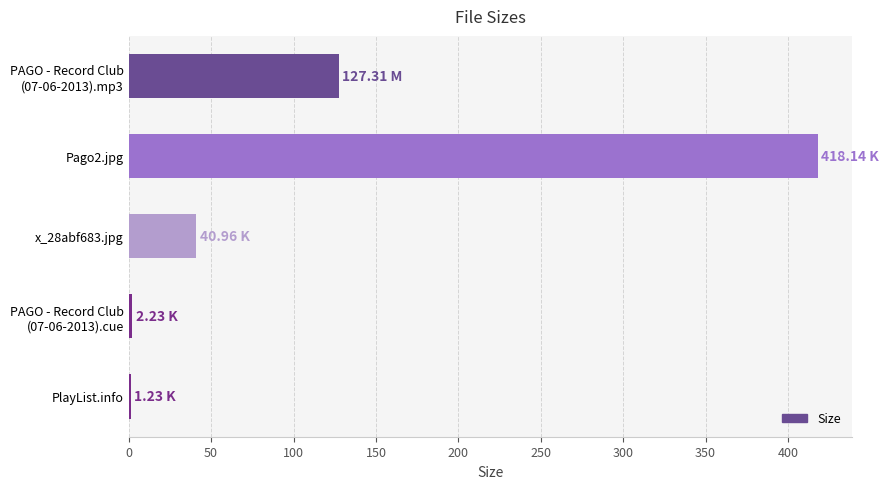

What is the change in value from Pago2.jpg to x_28abf683.jpg?

-377.2